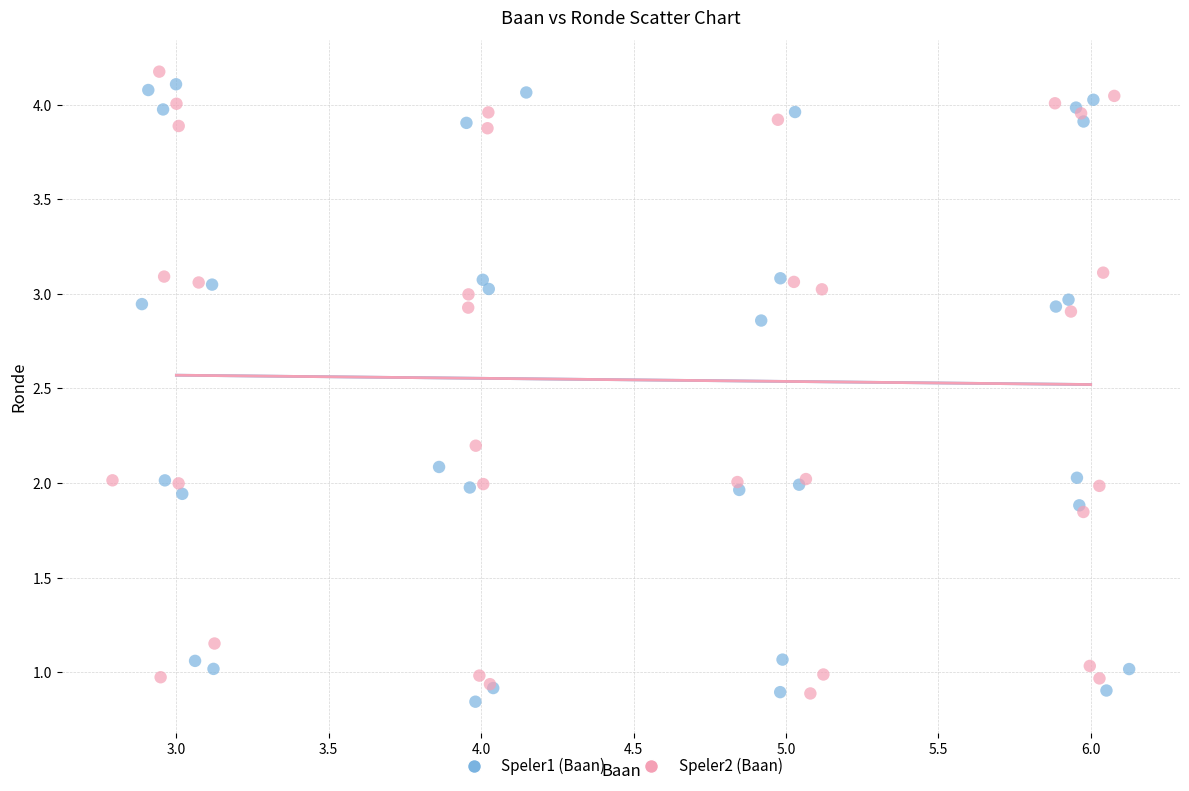

What are all the series names shown in the legend?

Speler1 (Baan), Speler2 (Baan)